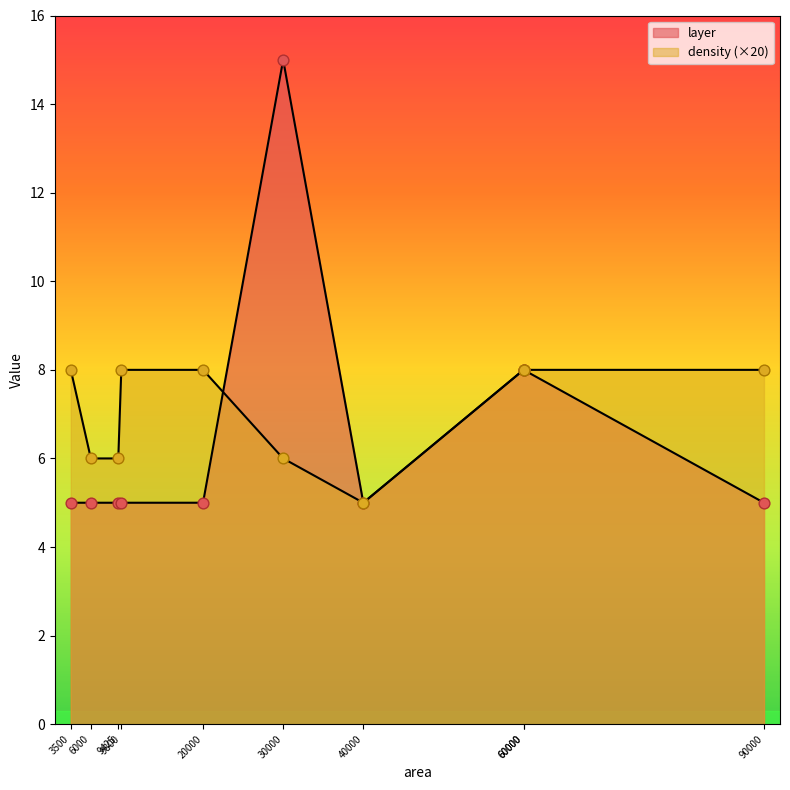

What is the total value across all series at 60000?

8.4